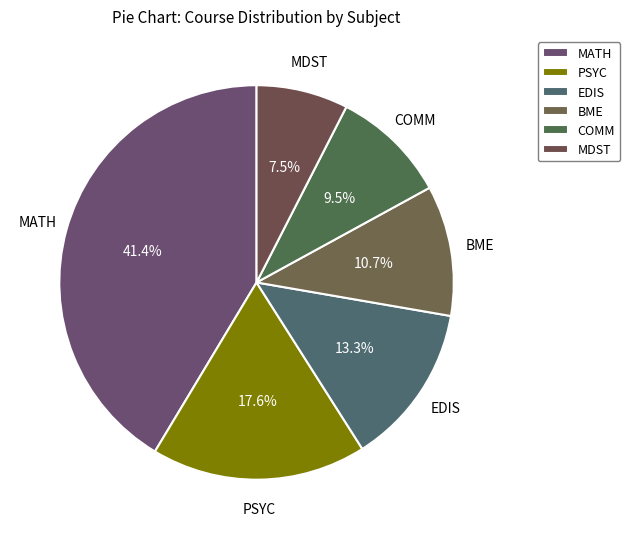

Which has a higher value, EDIS or COMM?

EDIS